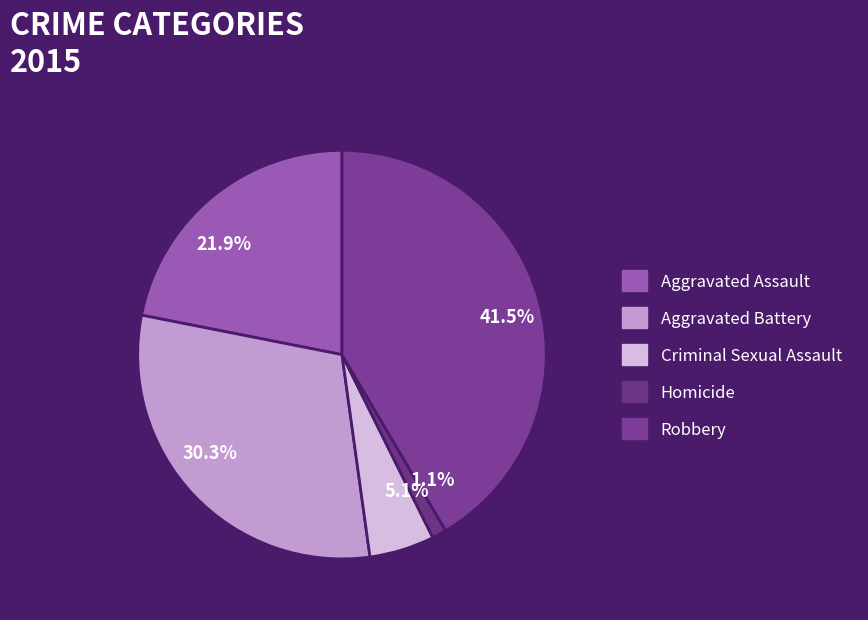

Which category has the biggest portion of the pie?

Robbery